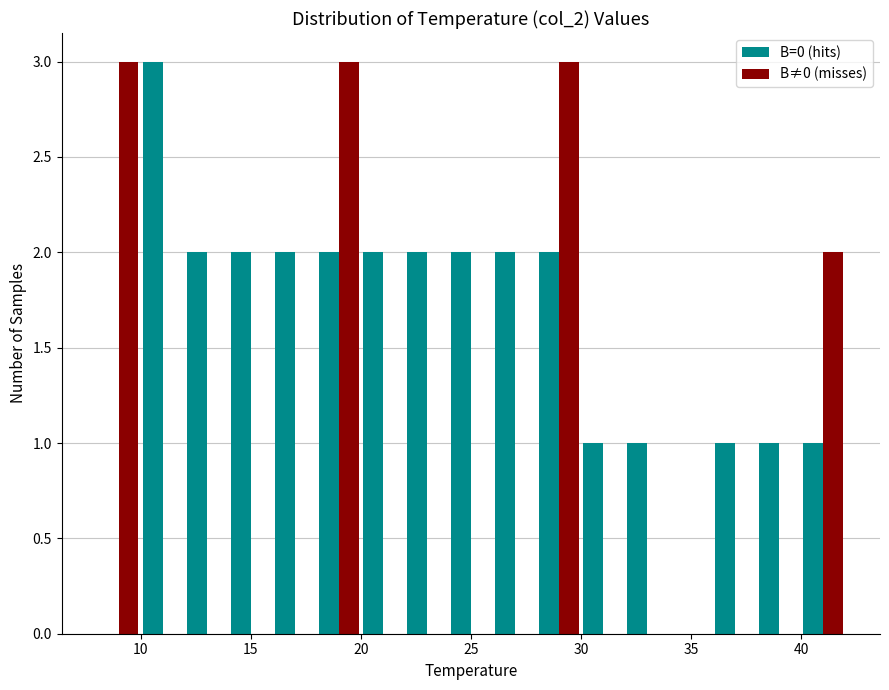

Reading left to right, transcribe this chart: for each range on the x-axis, give the height of each series' bar. The values are not printed on the chart, so give them approximately, as read against the axis.

8 to 10: B=0 (hits)=0	B≠0 (misses)=3
10 to 12: B=0 (hits)=3	B≠0 (misses)=0
12 to 14: B=0 (hits)=2	B≠0 (misses)=0
14 to 16: B=0 (hits)=2	B≠0 (misses)=0
16 to 18: B=0 (hits)=2	B≠0 (misses)=0
18 to 20: B=0 (hits)=2	B≠0 (misses)=3
20 to 22: B=0 (hits)=2	B≠0 (misses)=0
22 to 24: B=0 (hits)=2	B≠0 (misses)=0
24 to 26: B=0 (hits)=2	B≠0 (misses)=0
26 to 28: B=0 (hits)=2	B≠0 (misses)=0
28 to 30: B=0 (hits)=2	B≠0 (misses)=3
30 to 32: B=0 (hits)=1	B≠0 (misses)=0
32 to 34: B=0 (hits)=1	B≠0 (misses)=0
34 to 36: B=0 (hits)=0	B≠0 (misses)=0
36 to 38: B=0 (hits)=1	B≠0 (misses)=0
38 to 40: B=0 (hits)=1	B≠0 (misses)=0
40 to 42: B=0 (hits)=1	B≠0 (misses)=2